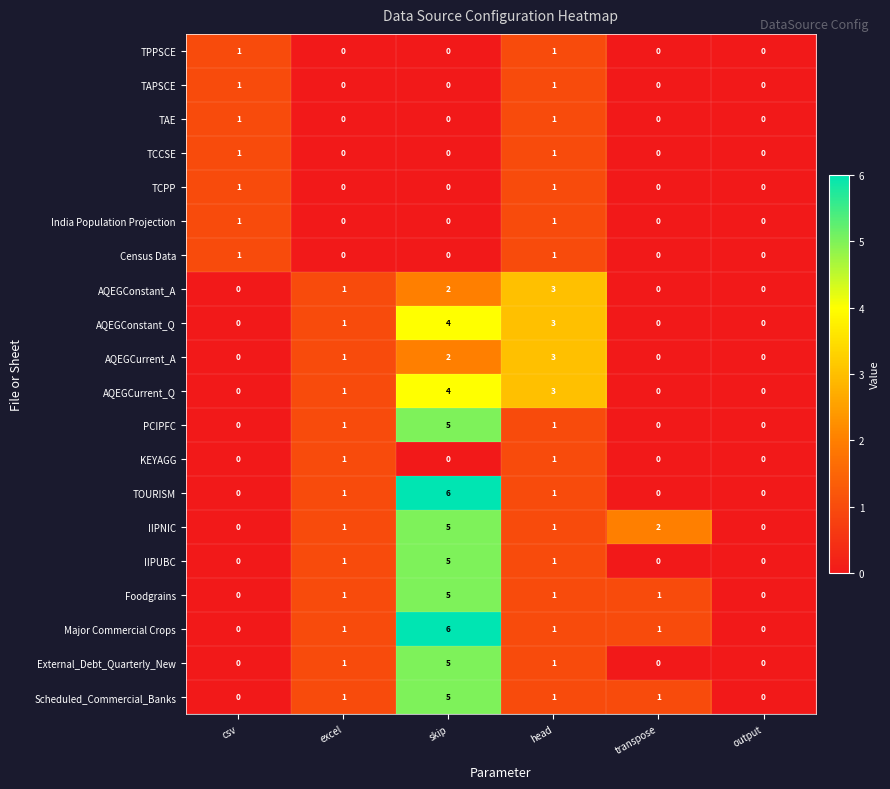

Which category has the highest value in the PCIPFC series?

skip